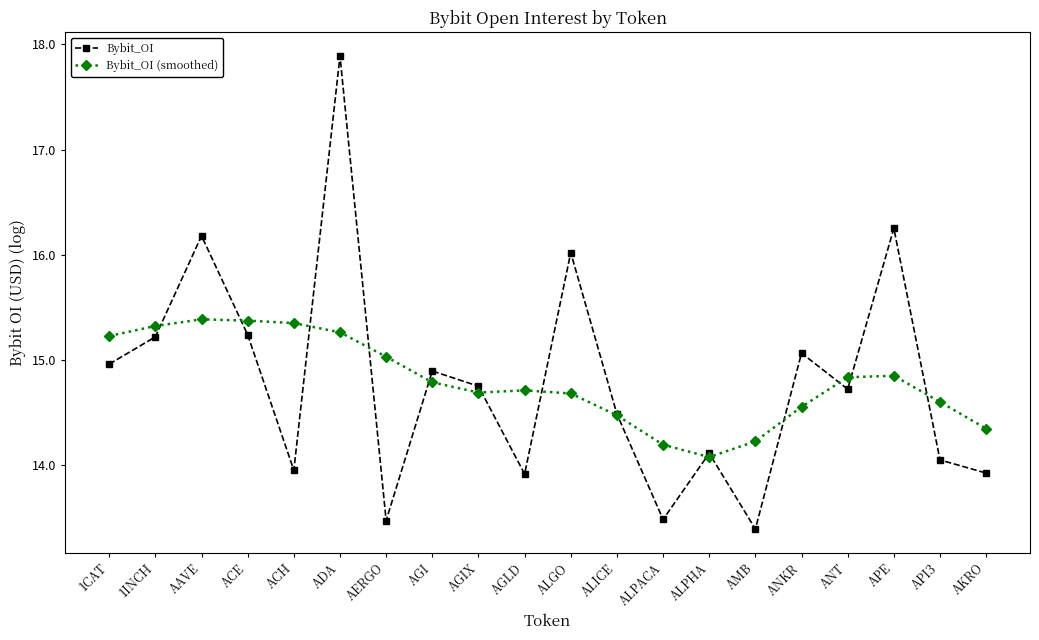

At which category does Bybit_OI reach its first local peak?

AAVE